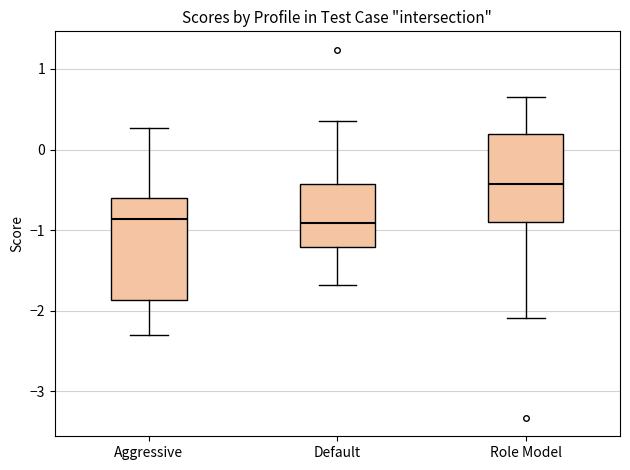

Reading left to right, read every box against the y-axis: the position of its median line, the range the box covers, and the ends of its whiskers. The values are not printed on the chart, so give them approximately, as read against the axis.

Aggressive: median -0.9, box -1.9 to -0.6, whiskers -2.3 to 0.3
Default: median -0.9, box -1.2 to -0.4, whiskers -1.7 to 0.4
Role Model: median -0.4, box -0.9 to 0.2, whiskers -2.1 to 0.7